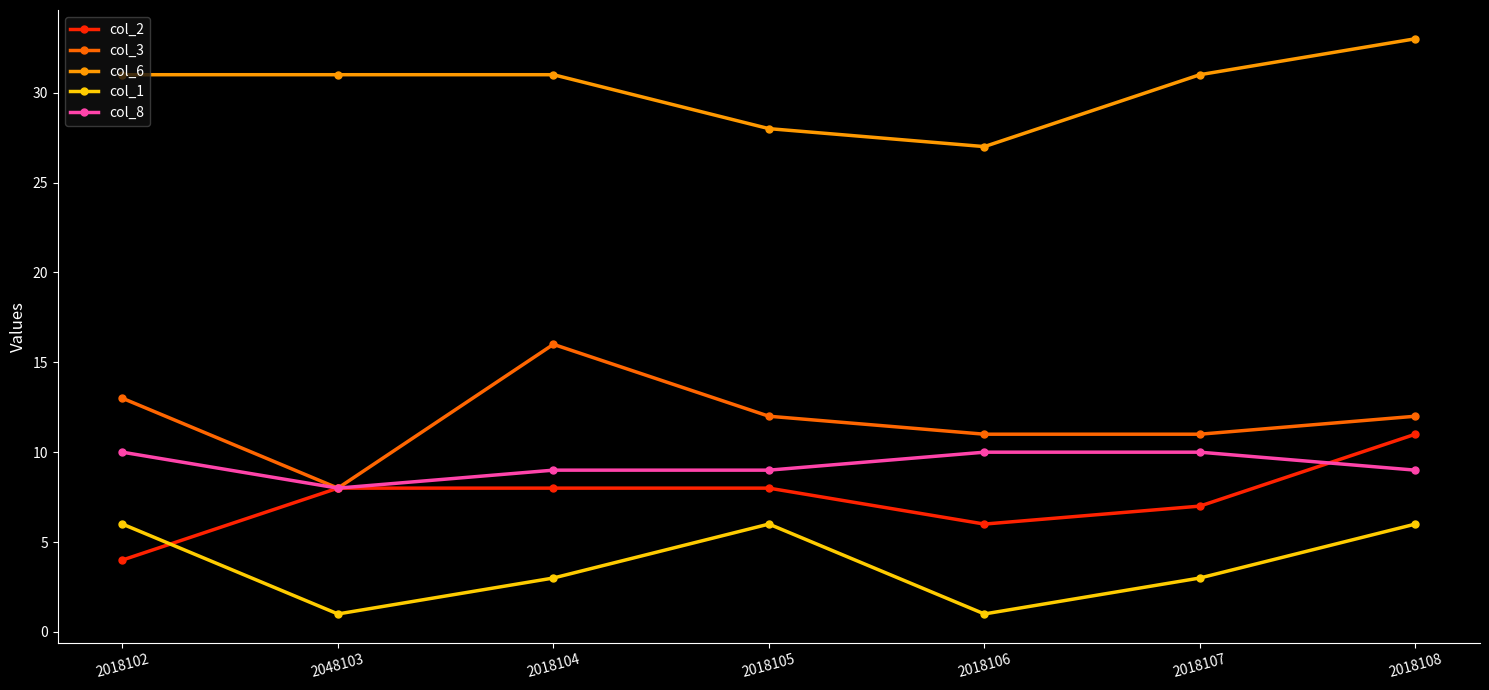

True or false: col_2 has a value of 8 at 2018105.

True